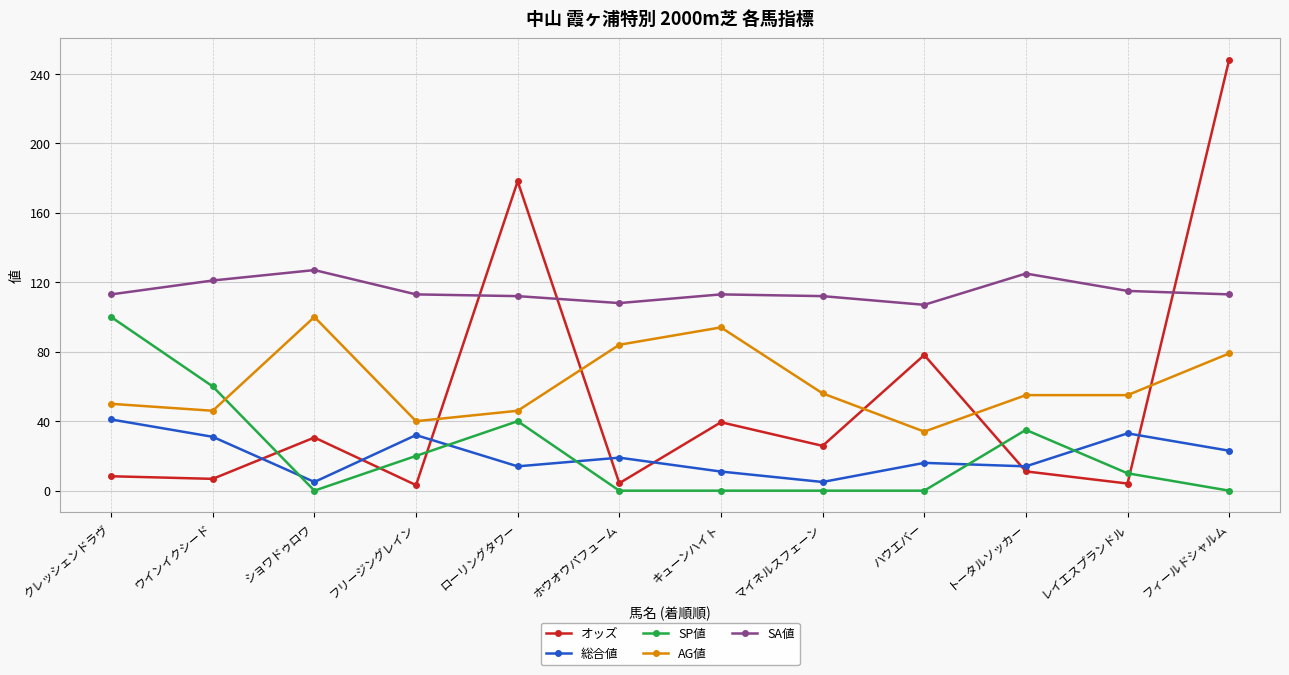

What position from the left is ハウエバー?

9